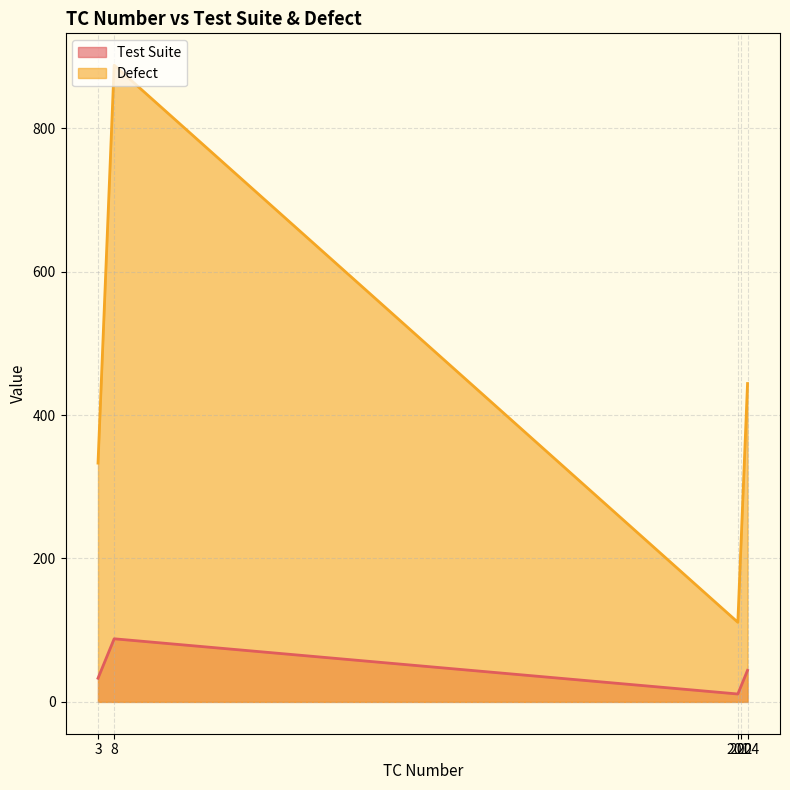

What is the sum of all Defect values?

1998